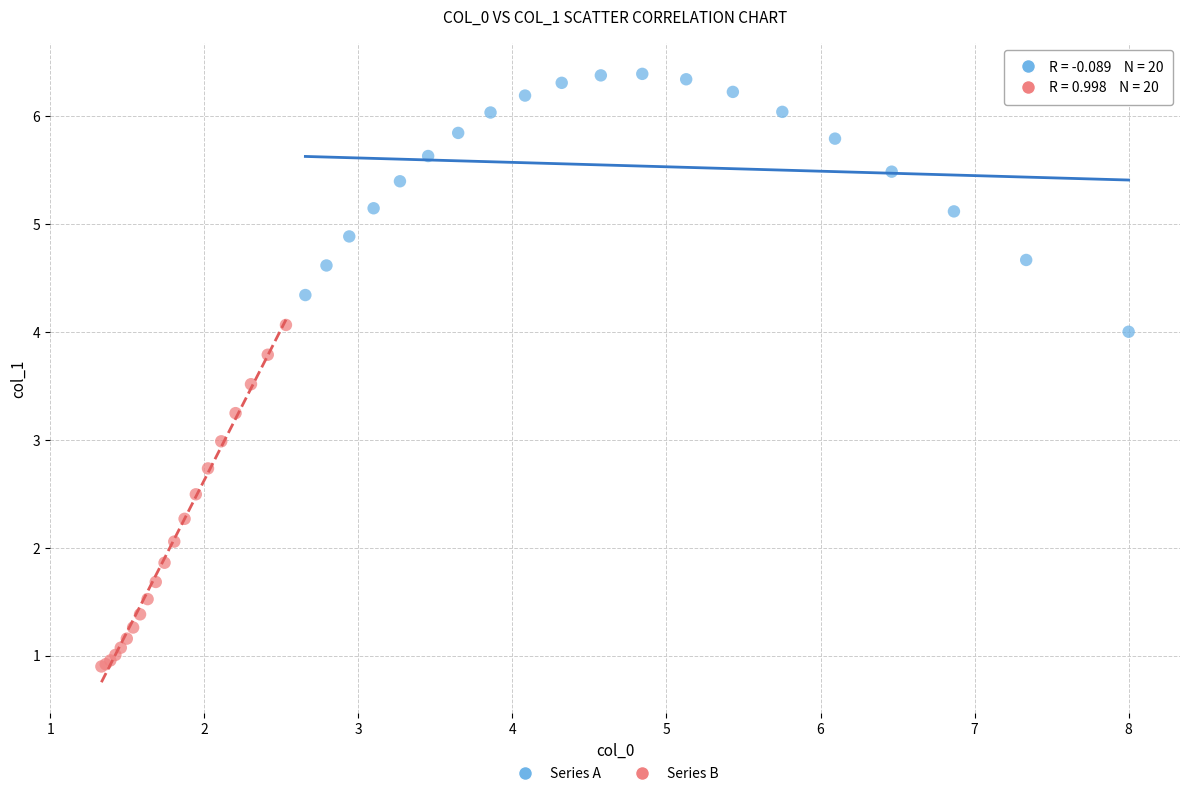

Which series reaches the maximum Y coordinate?

Series A